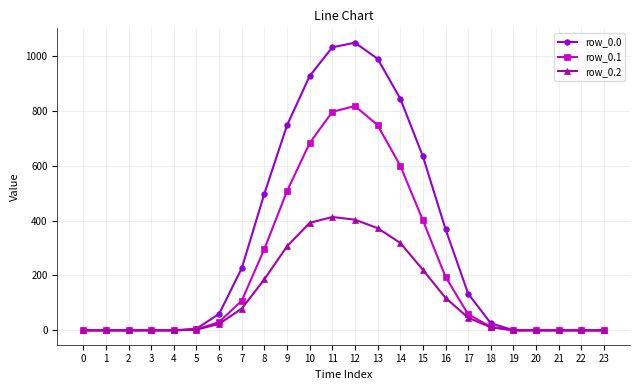

How many data points in row_0.2 are above 23?

12